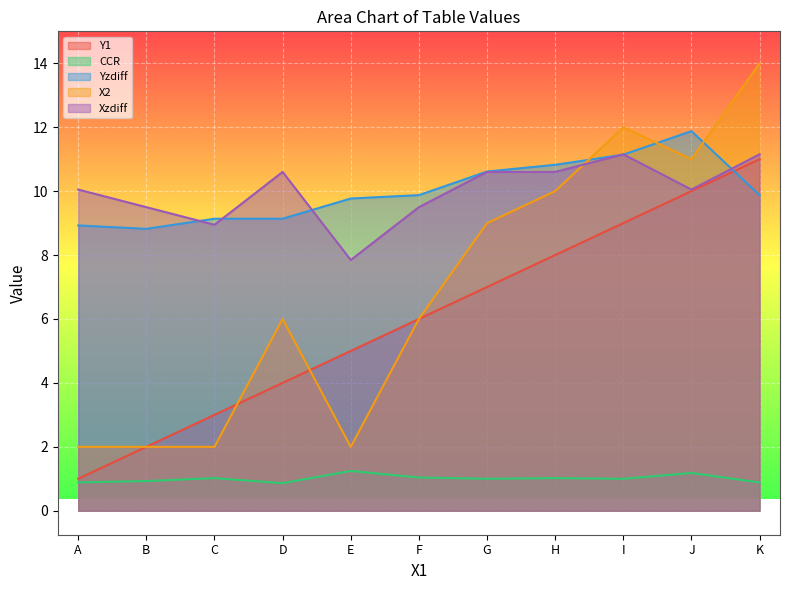

True or false: X2 has a value of 6.0 at F.

True